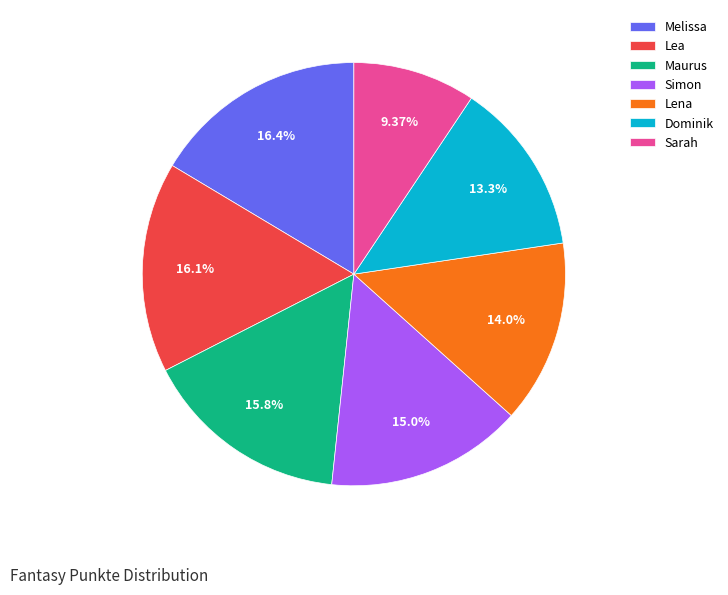

Approximately how many times larger is the value at Melissa compared to Dominik?

1.2